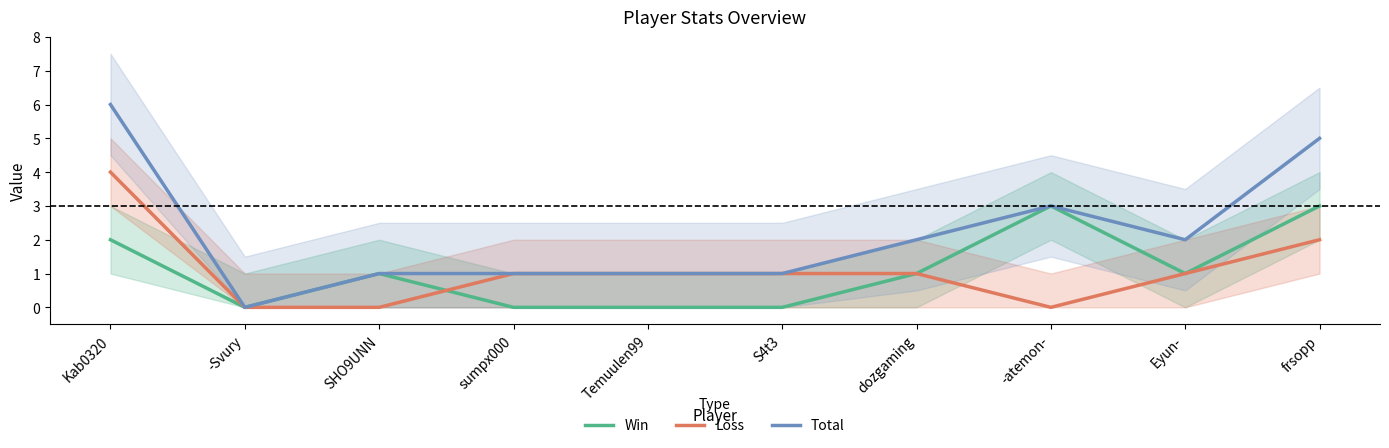

At which category is the sum across all series the highest?

Kab0320